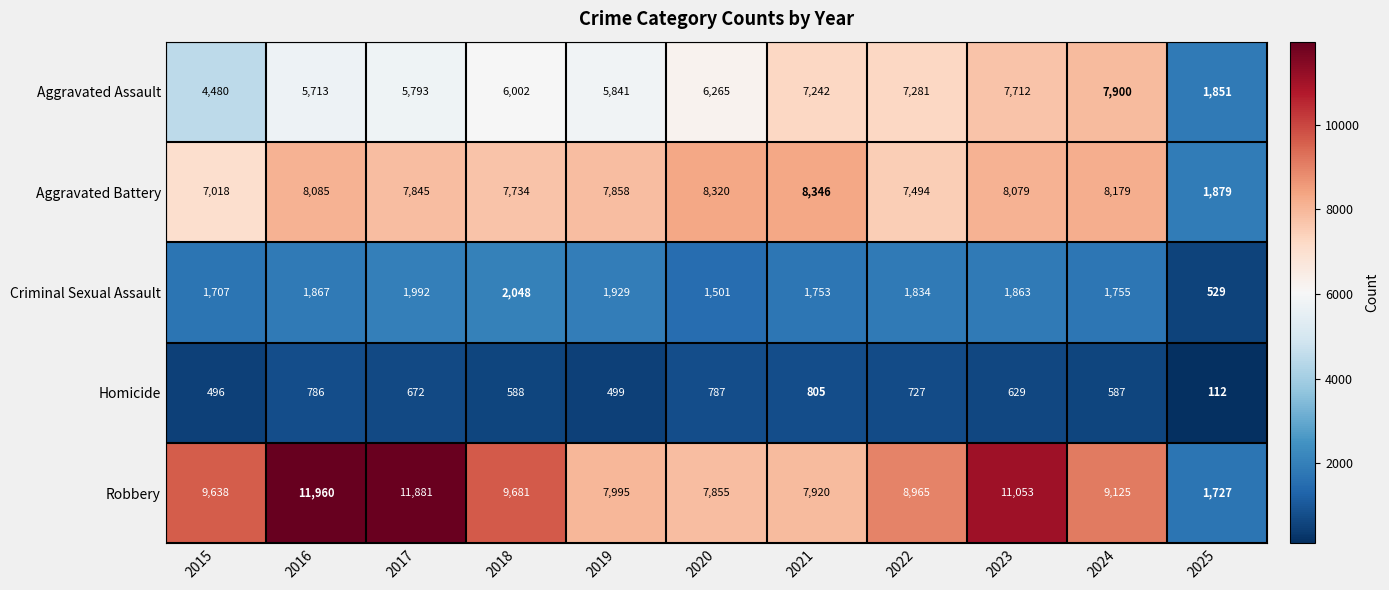

What is the approximate value of Aggravated Assault at 2024?

7900